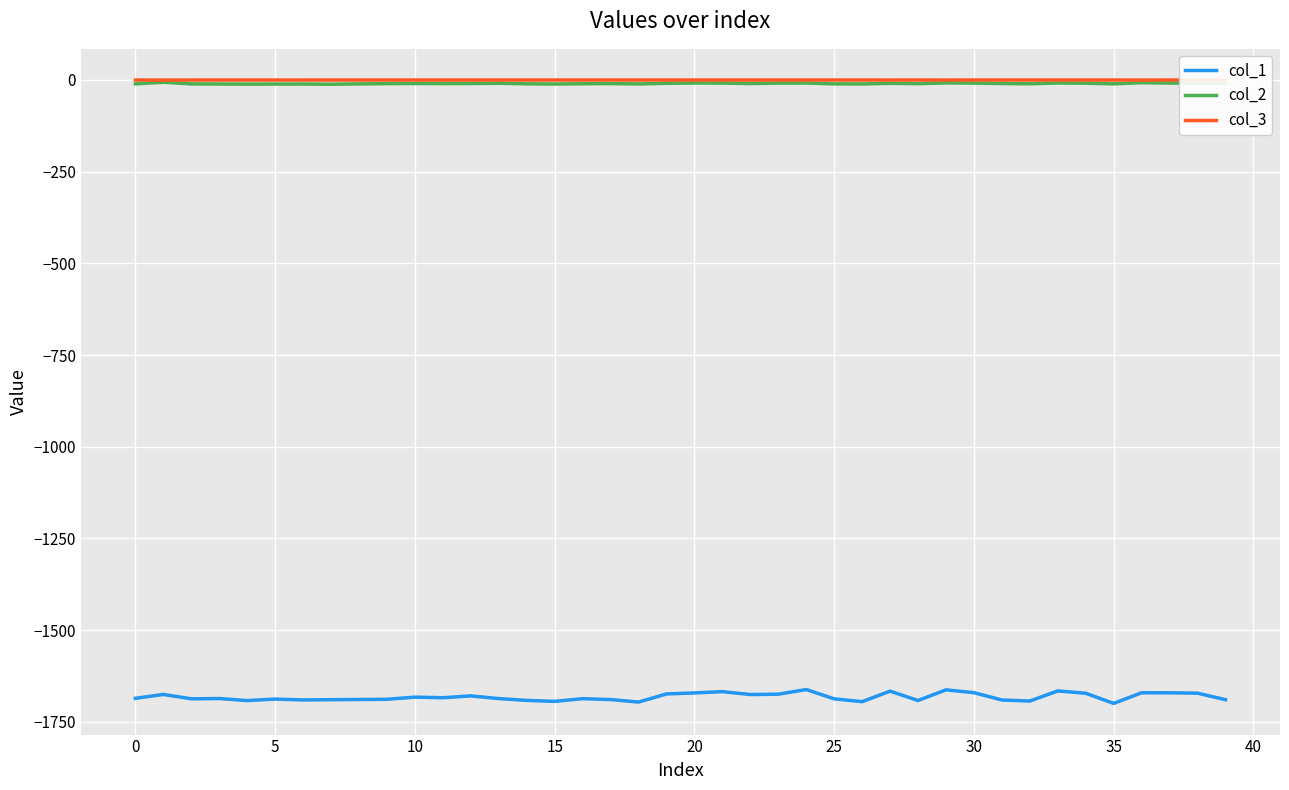

Is this an area chart (filled region under the line)?

No